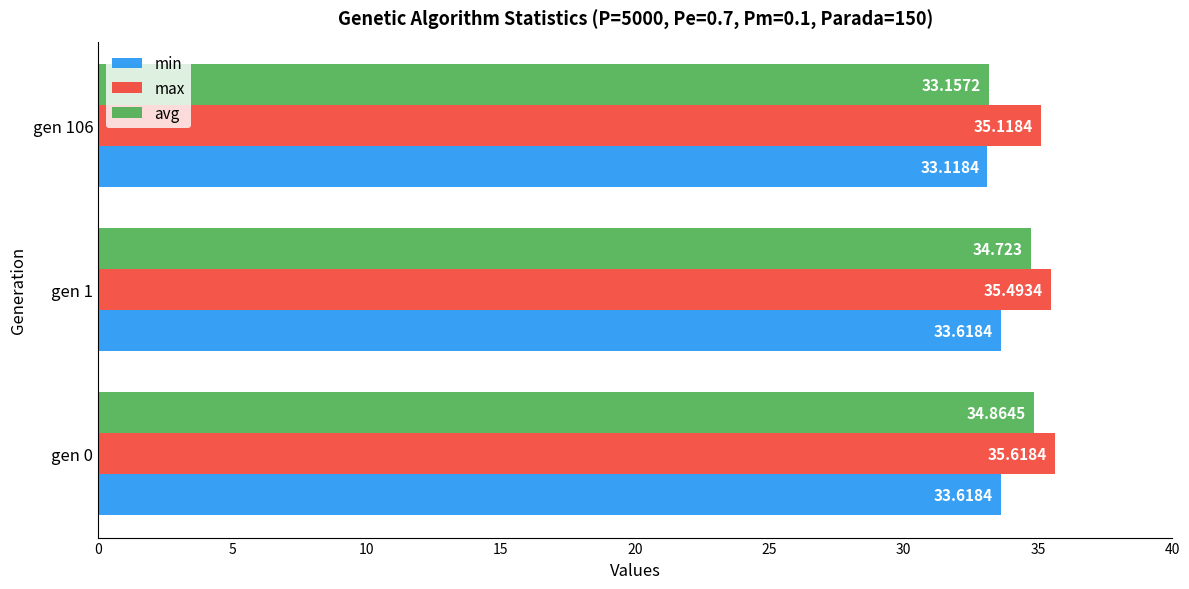

Which series has the largest total across all categories?

max